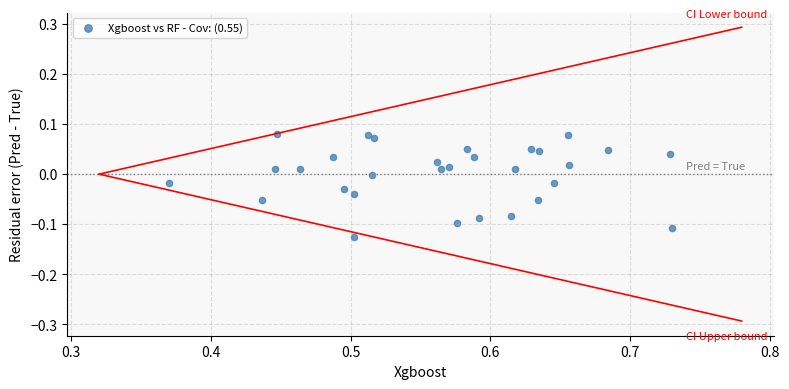

What is the range of X values (max minus min)?

0.4